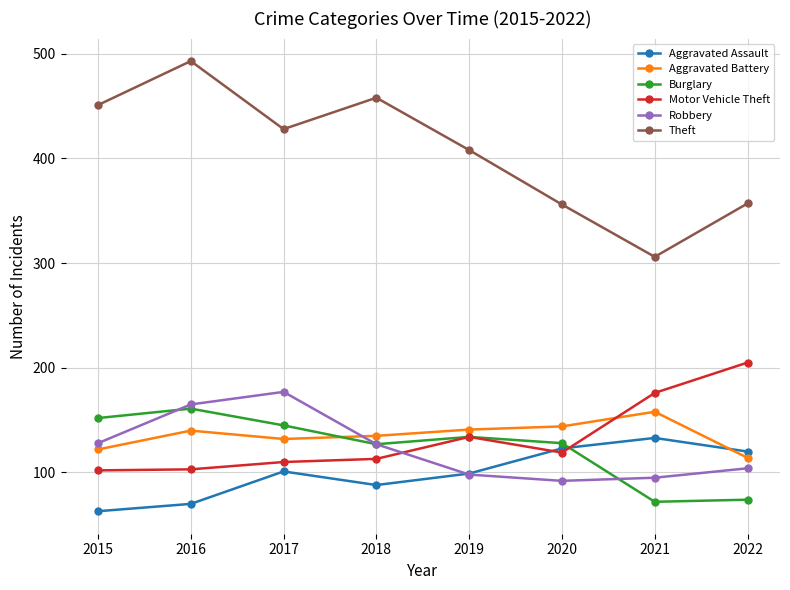

What value does the Theft series have at 2022?

357